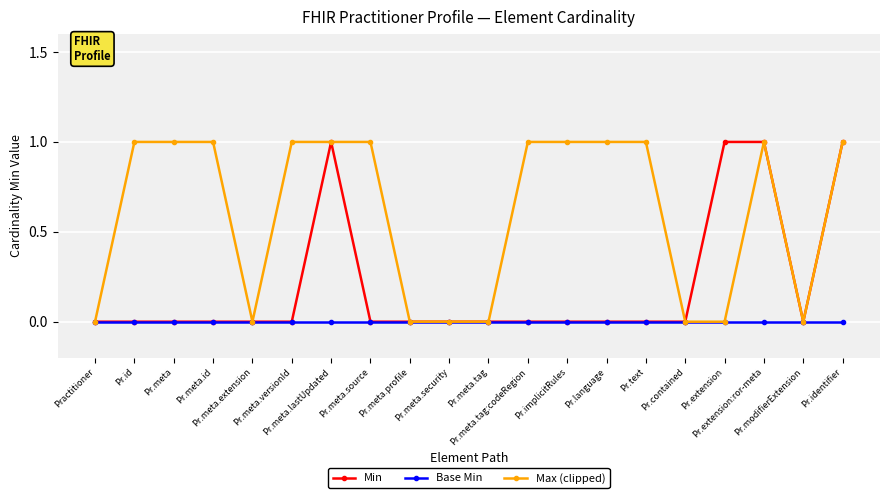

What is the value of the Max (clipped) point at the 4th from the left?

1